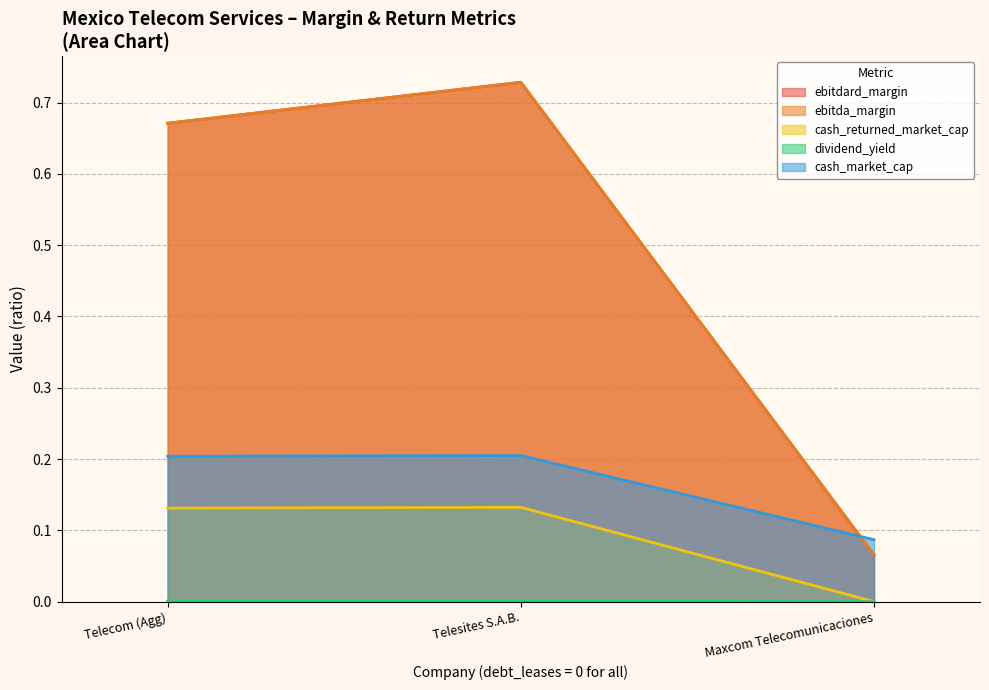

Which series has the largest total across all categories?

ebitdard_margin